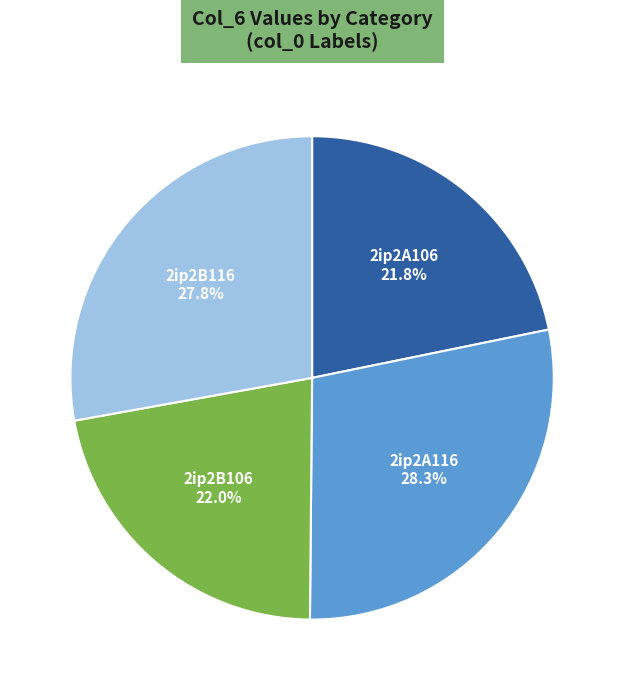

Does any single category account for the majority?

No